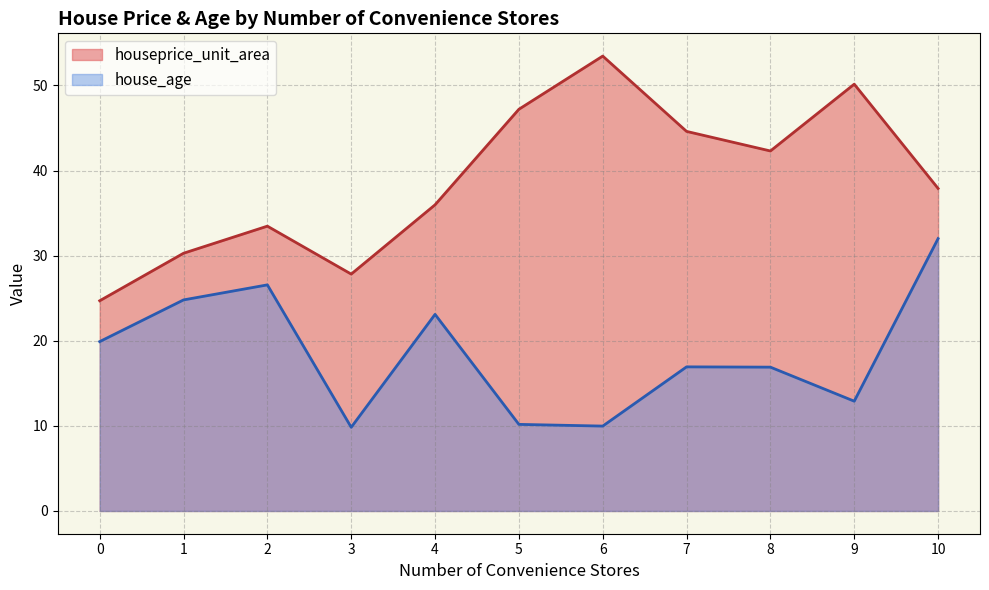

Rank the series by their average value, from highest to lowest.

houseprice_unit_area, house_age